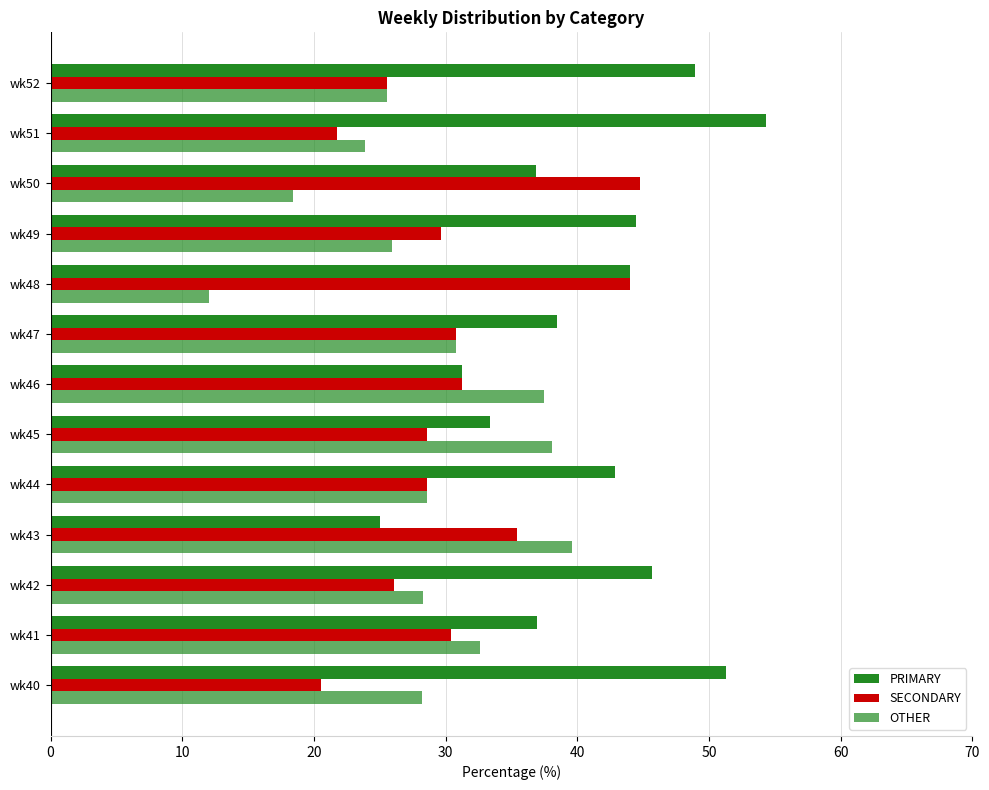

What is the value of the PRIMARY bar at the 3rd from the left?

45.7